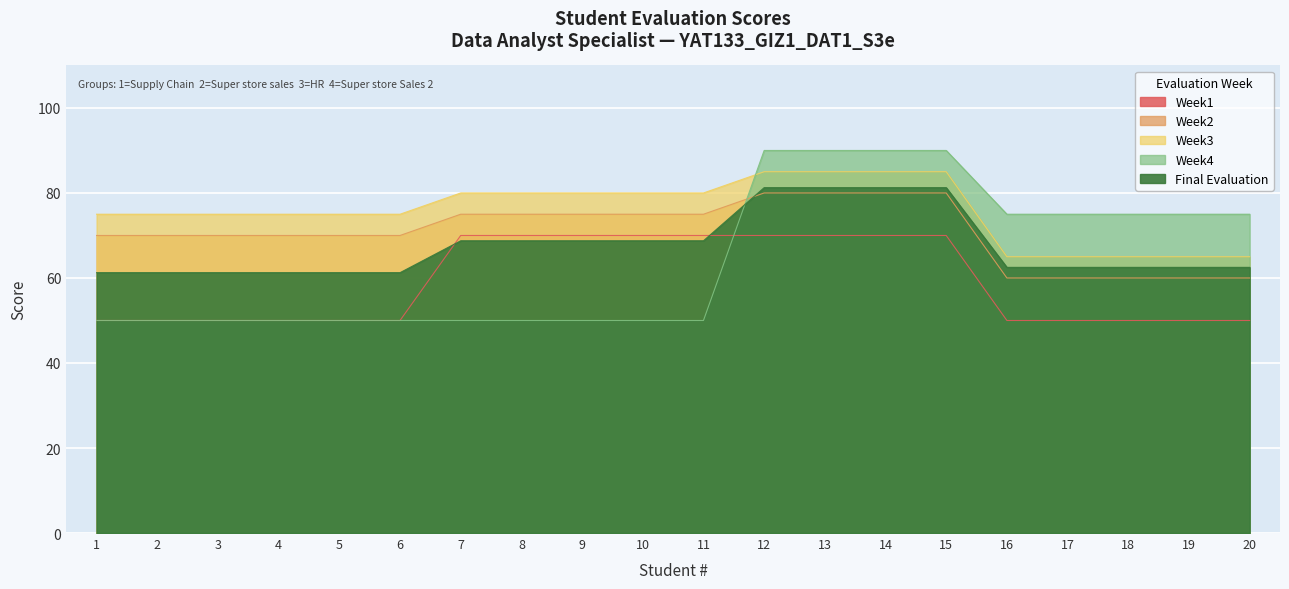

List the series in order of their peak value, highest first.

Week4, Week3, Final Evaluation, Week2, Week1